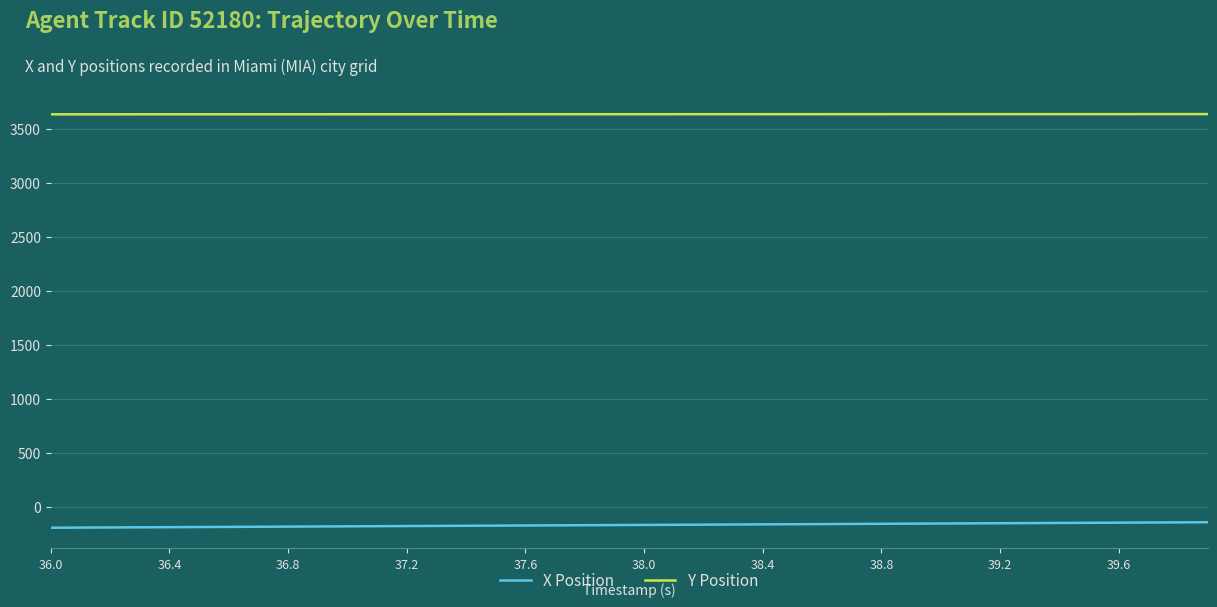

True or false: Y Position and X Position cross at least once.

False